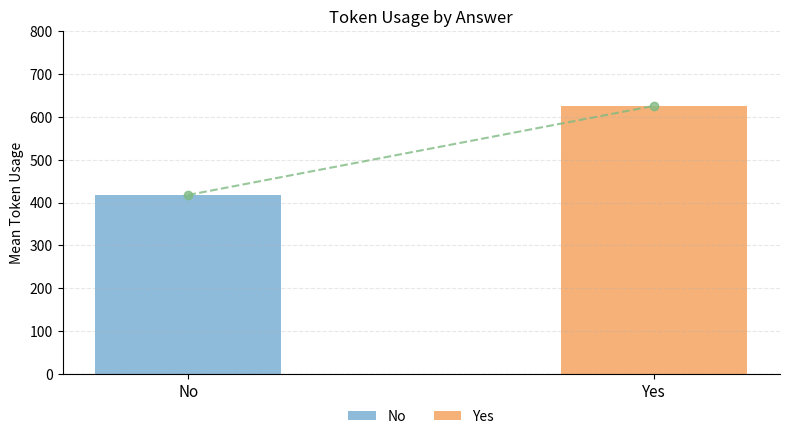

Which series has the widest spread of values?

No